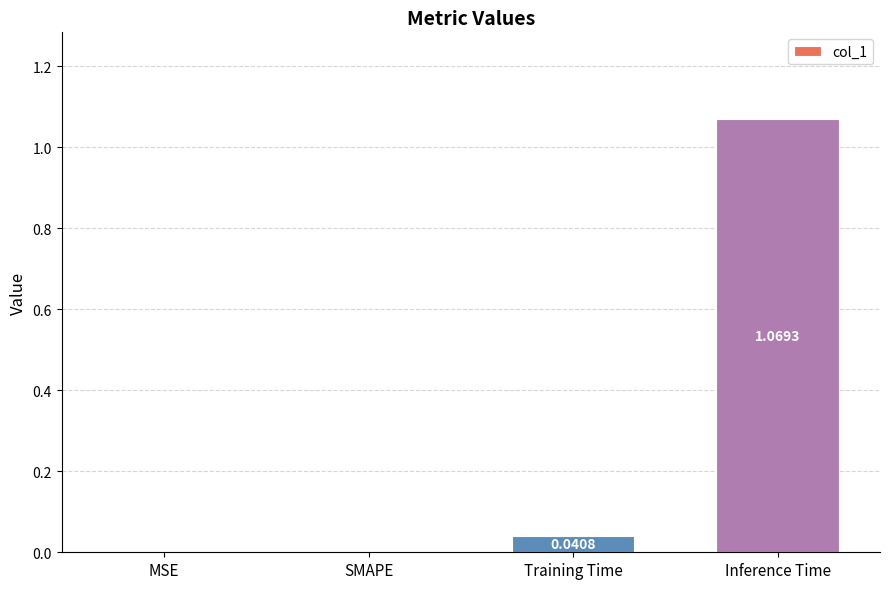

At which category does the chart reach its peak across all series?

Inference Time